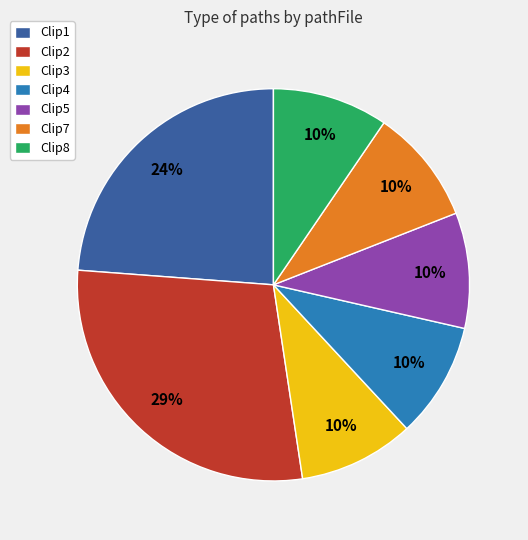

The Clip4 slice represents 10% of the pie. True or false?

True